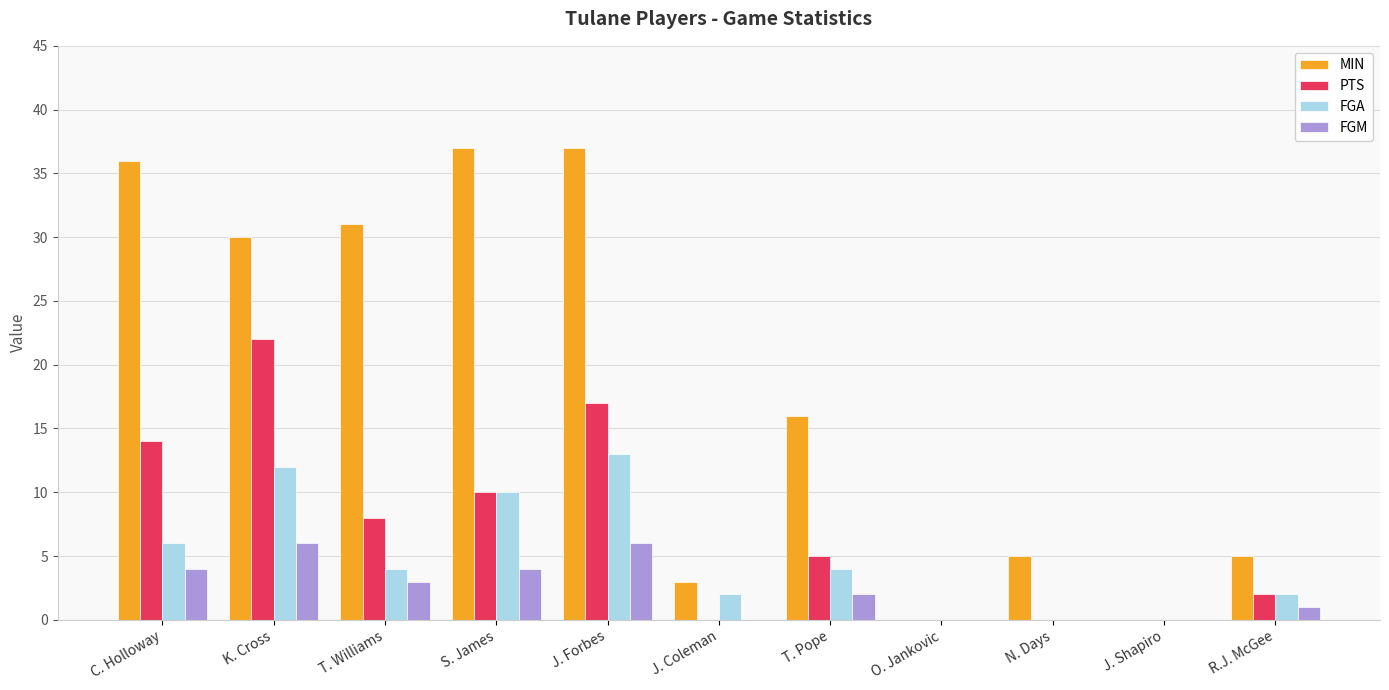

At which category is the sum across all series the highest?

J. Forbes